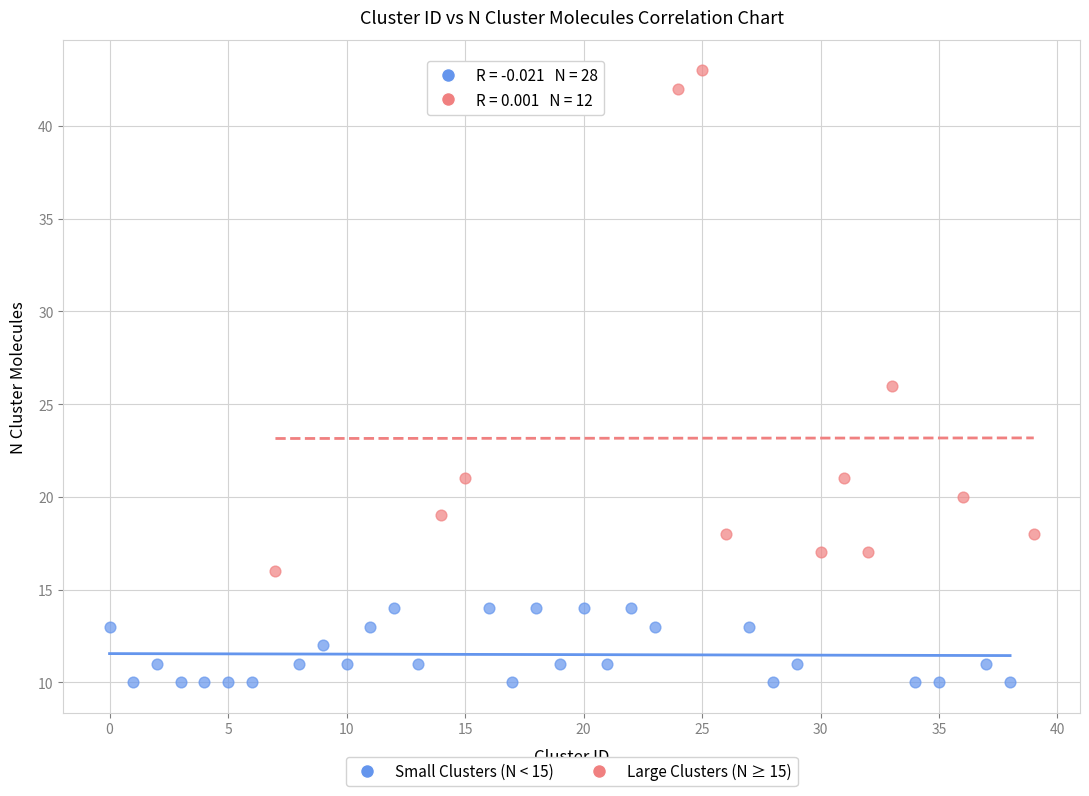

Which series has the largest Y range (max minus min)?

Large Clusters (N ≥ 15)